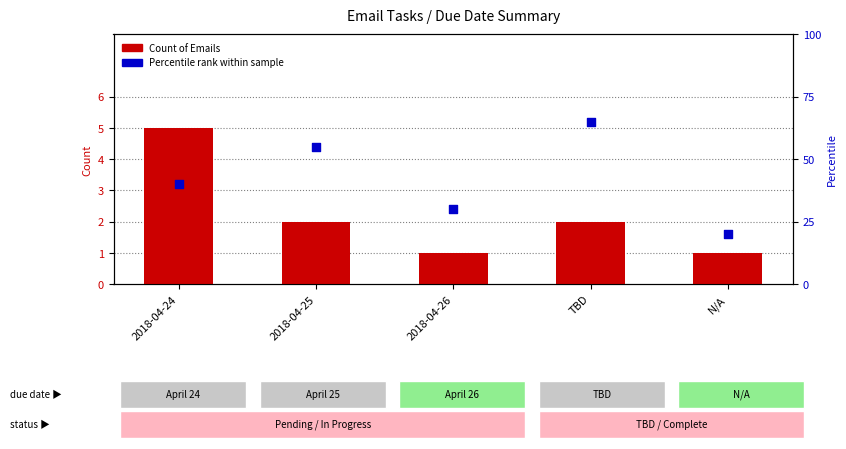

At which category is the sum across all series the highest?

TBD